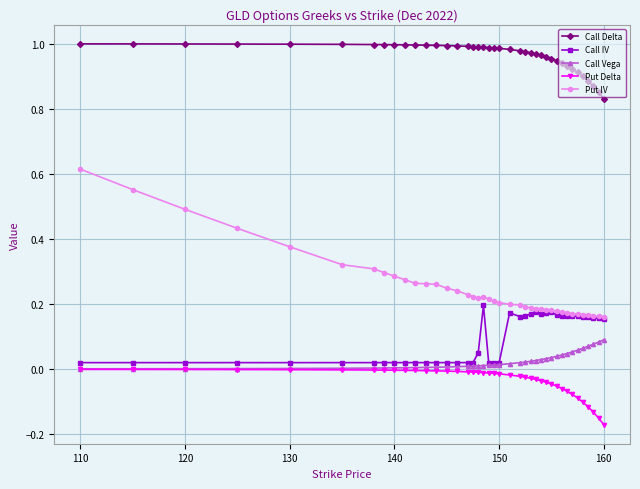

Which series has the largest total across all categories?

Call Delta